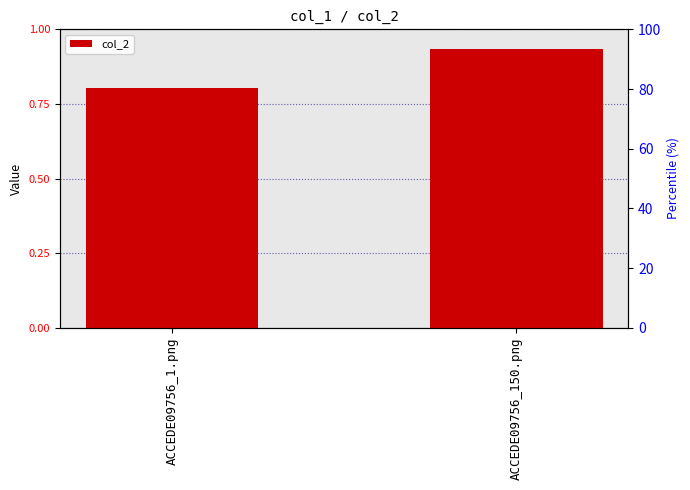

What is the difference between the values at ACCEDE09756_150.png and ACCEDE09756_1.png?

0.1